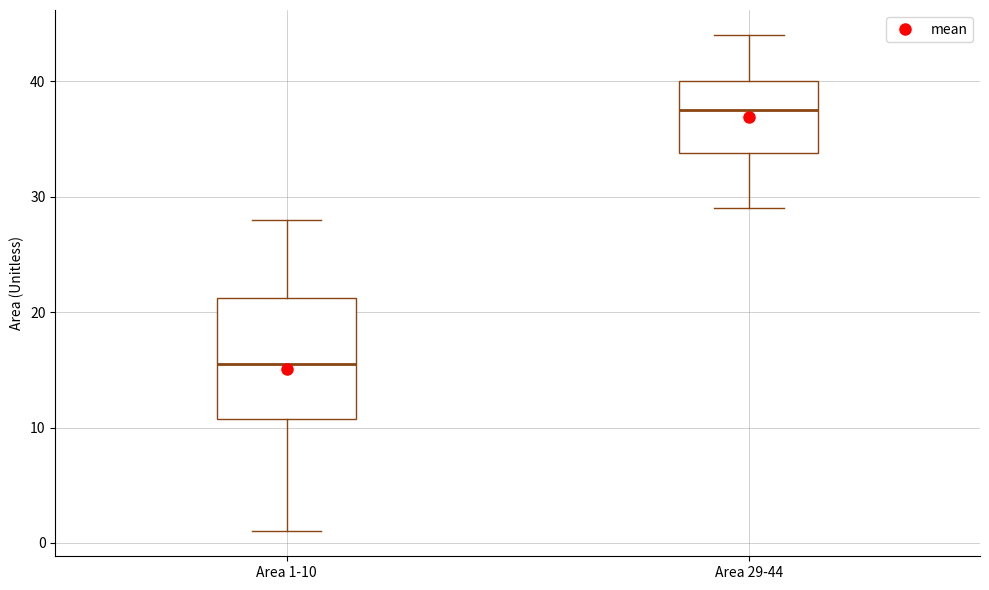

Where is the upper edge of the box for Area 29-44 on the y-axis? The values are not printed on the chart, so give them approximately, as read against the axis.

40